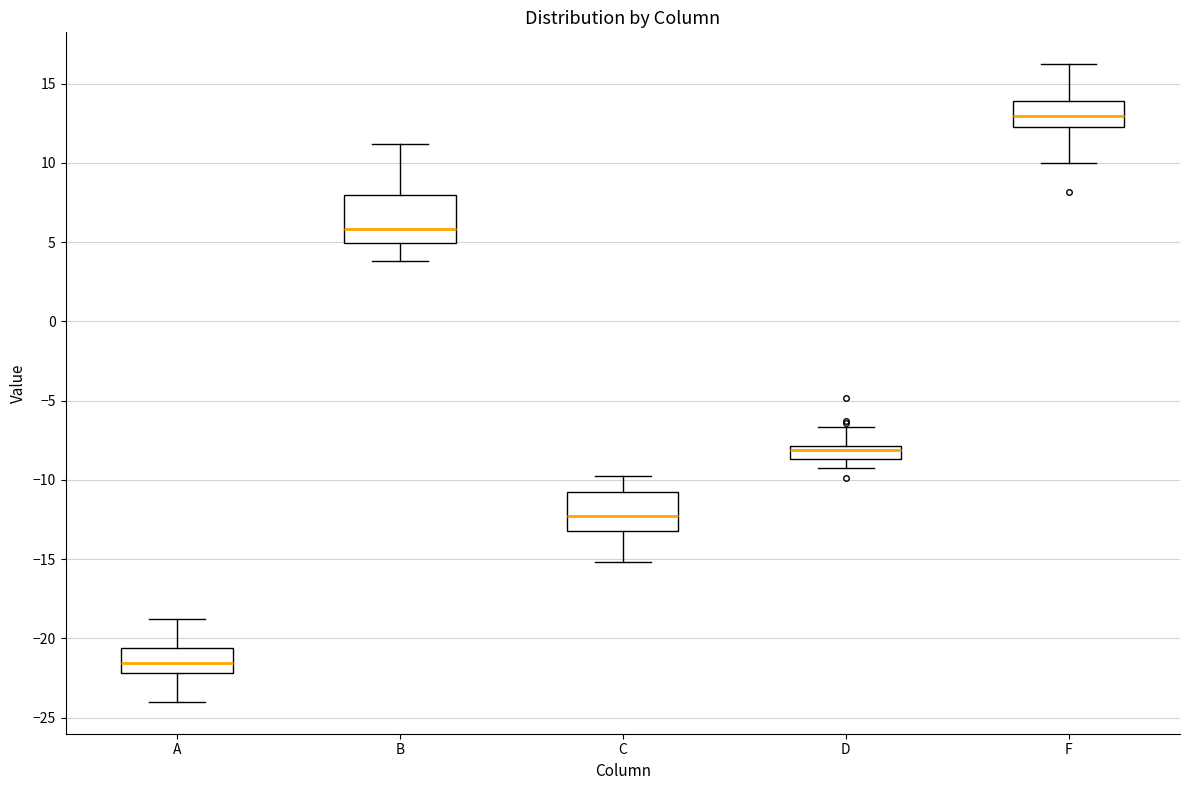

Where is the lower edge of the box for D on the y-axis? The values are not printed on the chart, so give them approximately, as read against the axis.

-8.5